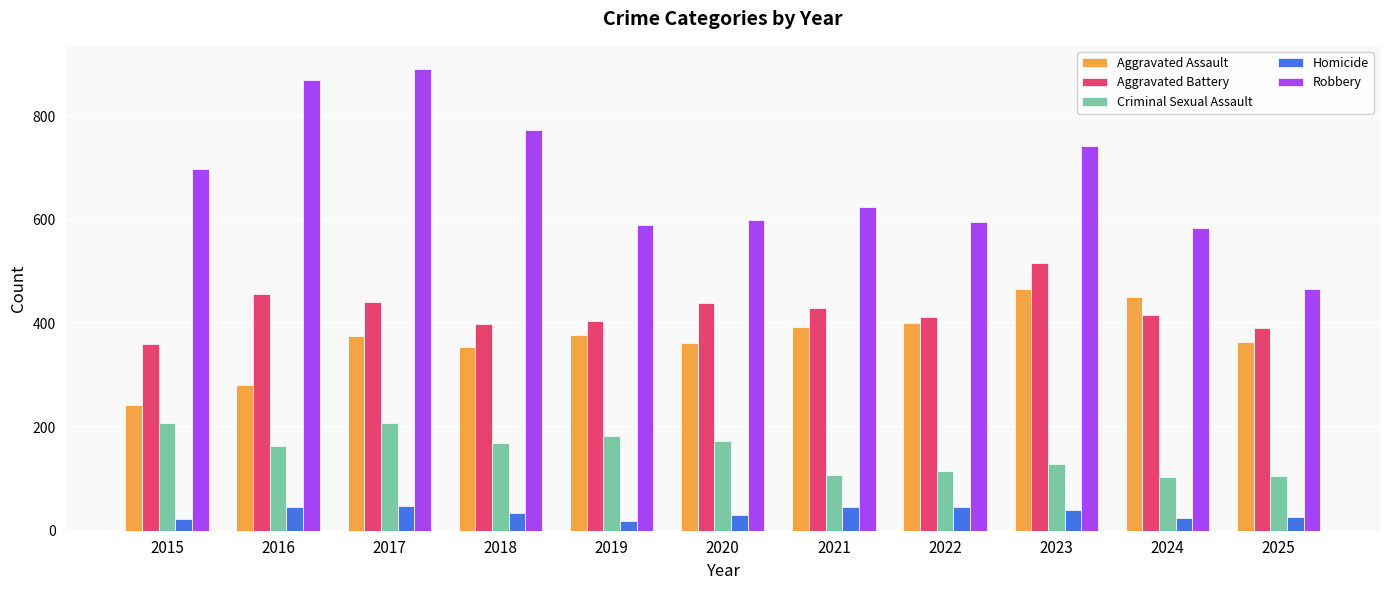

The Criminal Sexual Assault series shows 83 at 2023. True or false?

False